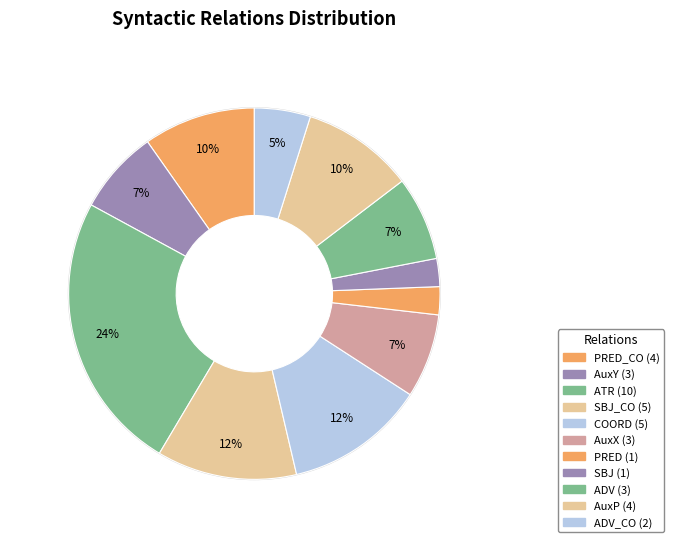

Count the number of slices in the pie.

11